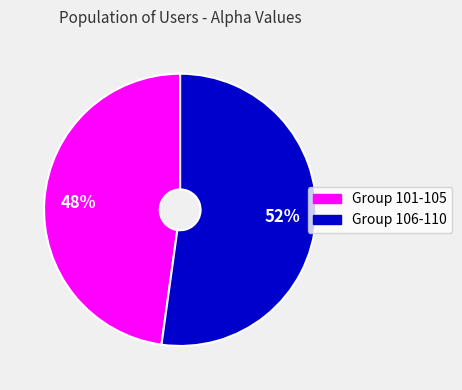

Is there a majority slice in this chart?

Yes